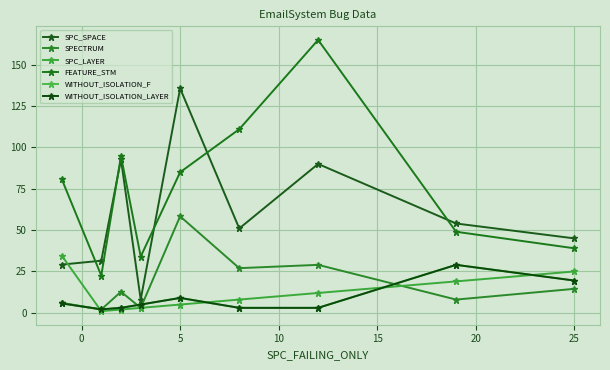

Which series has the widest spread of values?

FEATURE_STM